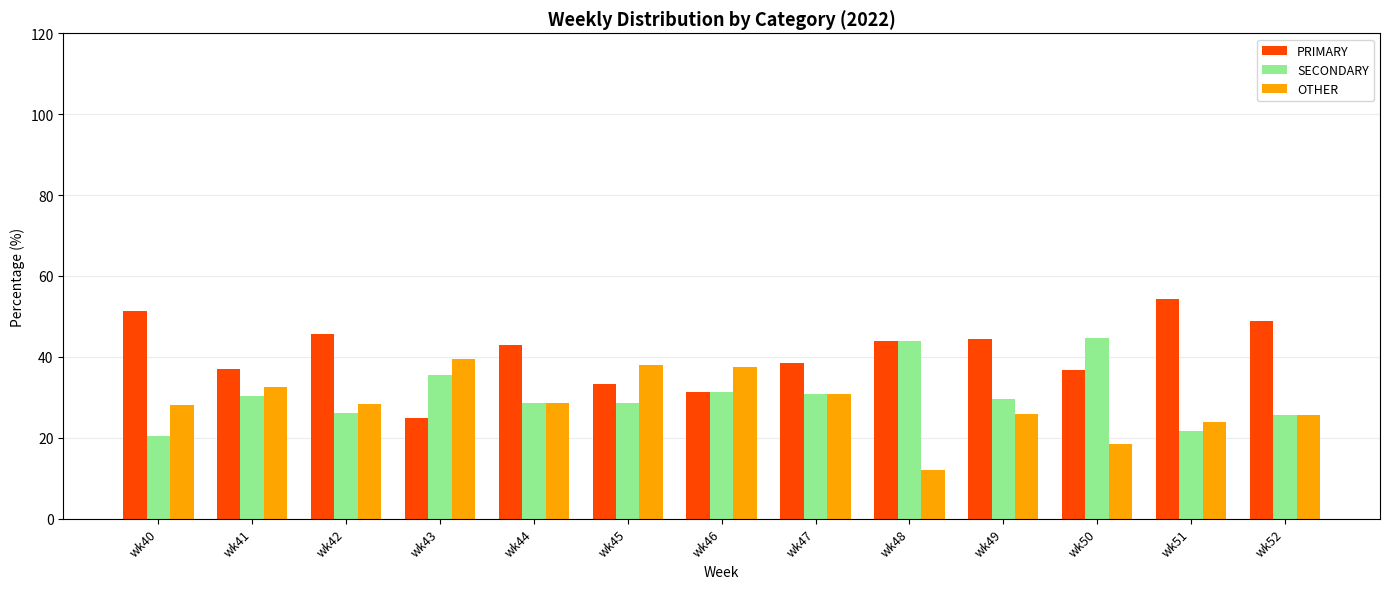

The PRIMARY series shows 21.7 at wk50. True or false?

False